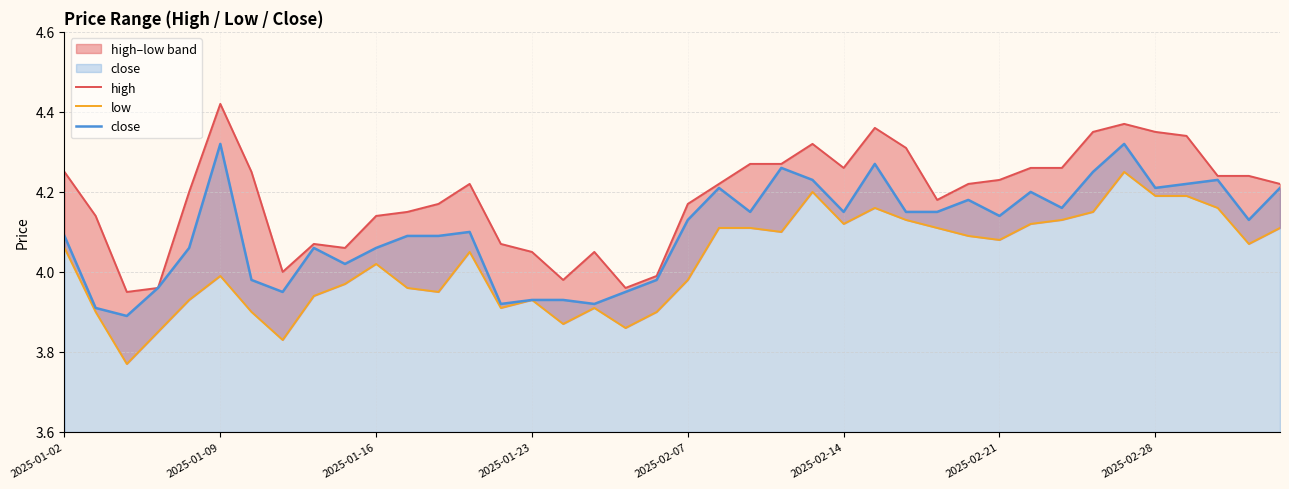

Is it true that high equals 7.0 at 14?

False